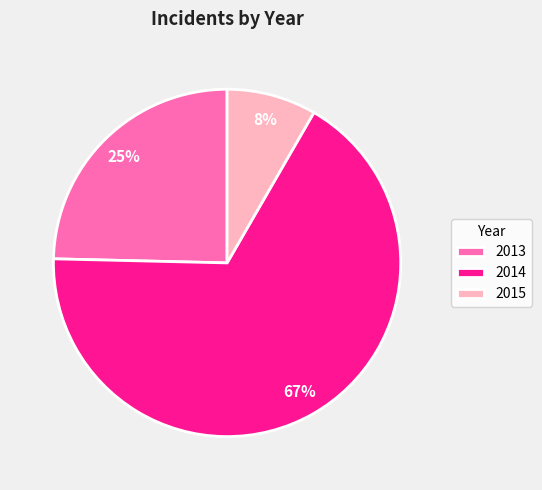

To the nearest percent, what is the difference between the largest and smallest slice percentages?

59%